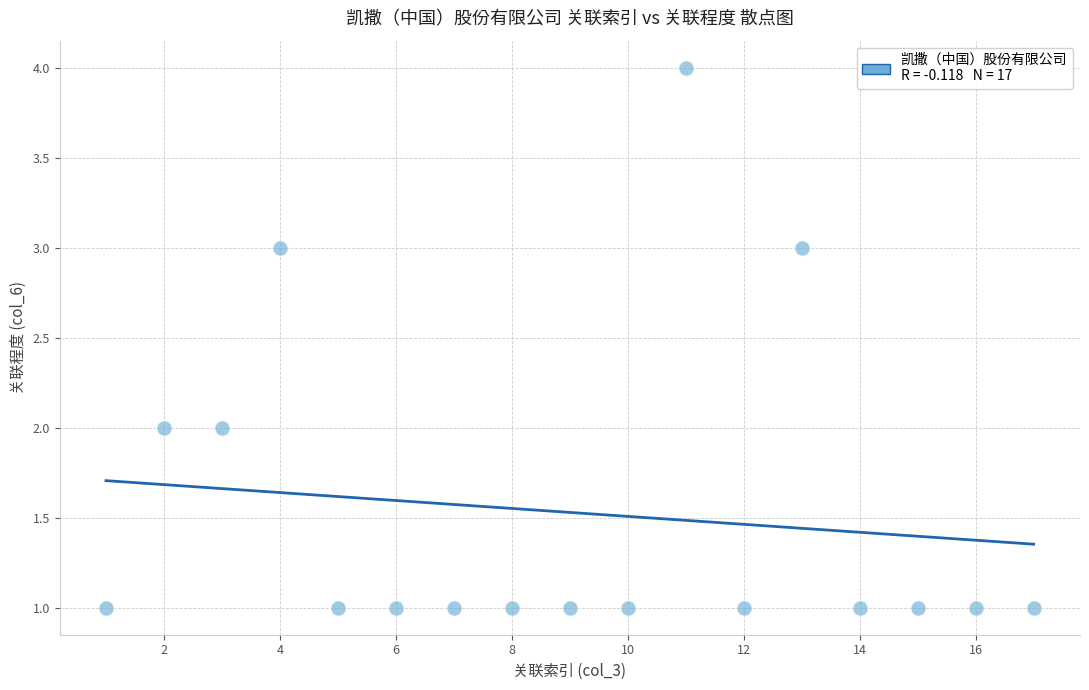

What is the range of Y values (max minus min)?

3